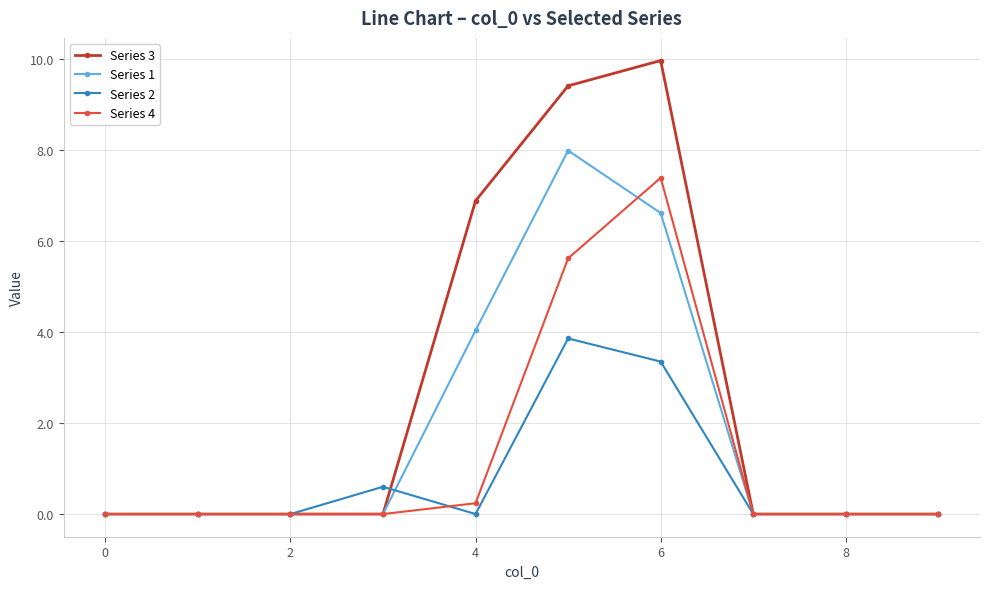

What is the value of the Series 2 point at the 7th from the left?

3.4